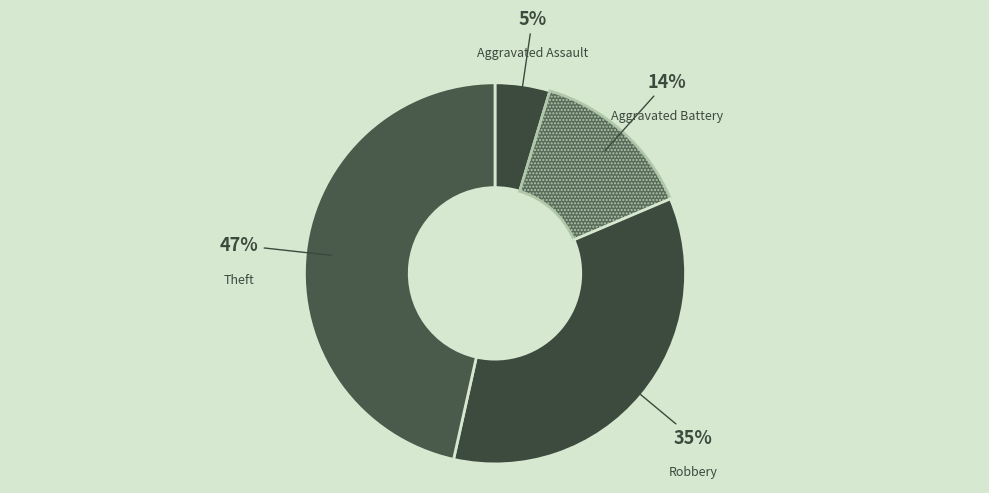

Rank the categories by value from highest to lowest.

Theft, Robbery, Aggravated Battery, Aggravated Assault